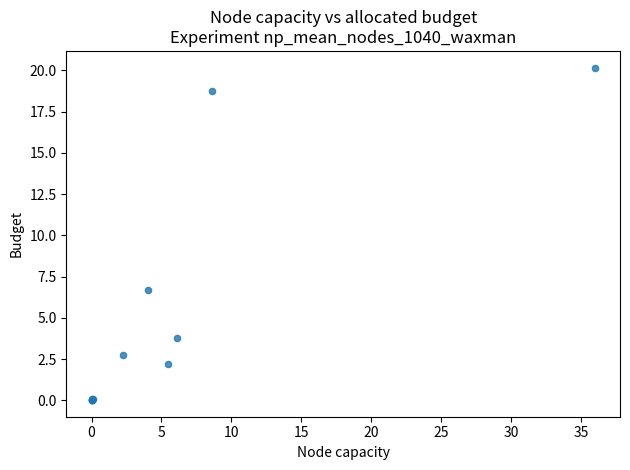

What Y value in the scatter plot is closest to 10?

6.7